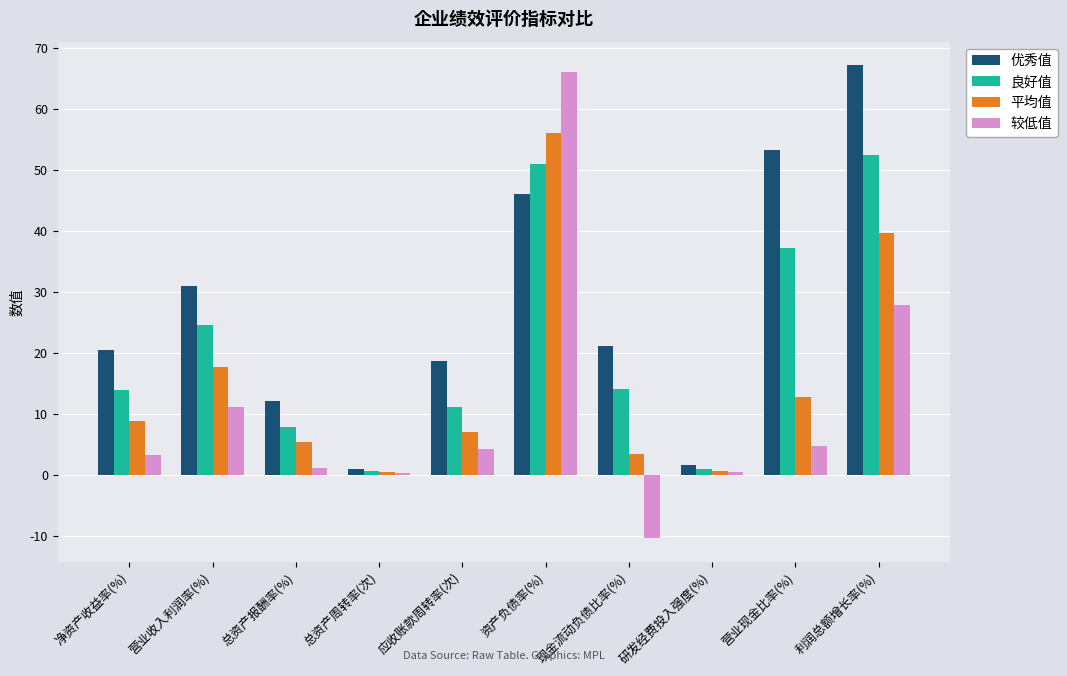

What is the difference between the 较低值 values at 应收账款周转率(次) and 营业收入利润率(%)?

6.9